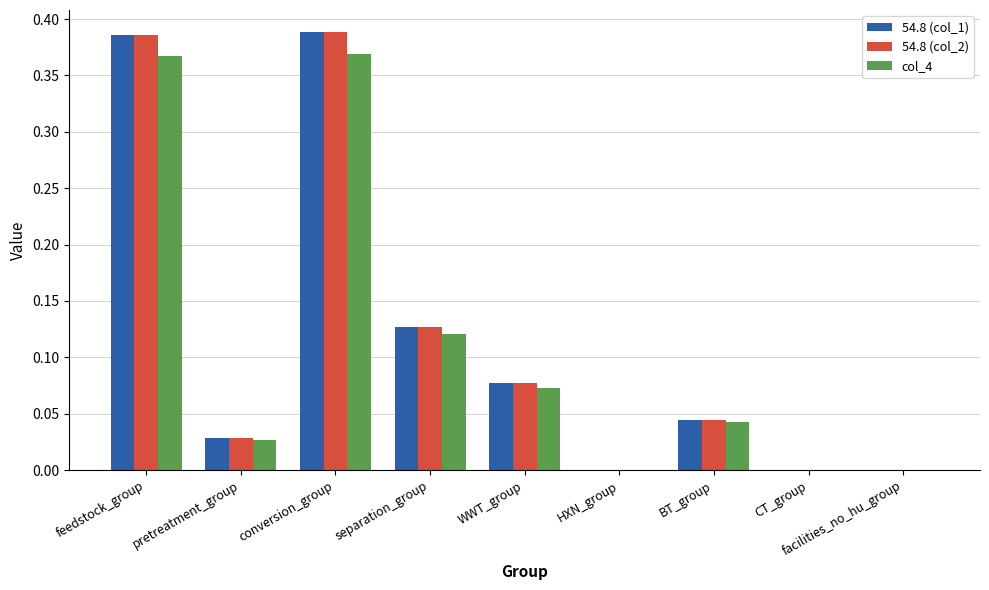

True or false: 54.8 (col_2) has a value of 0.0 at BT_group.

True